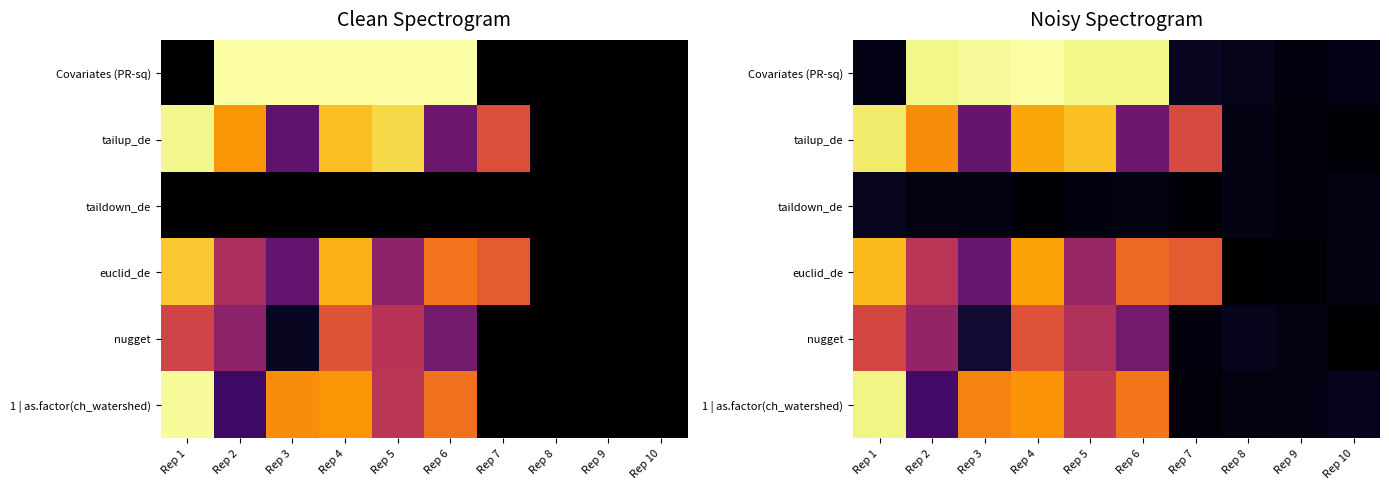

True or false: nugget has a value of -16.7 at Rep 8.

True